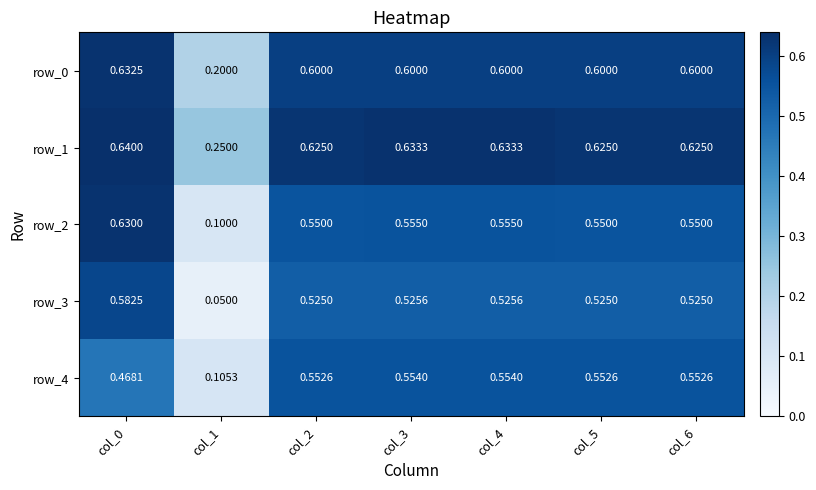

What is the difference between the second highest and minimum values in the row_4 series?

0.4